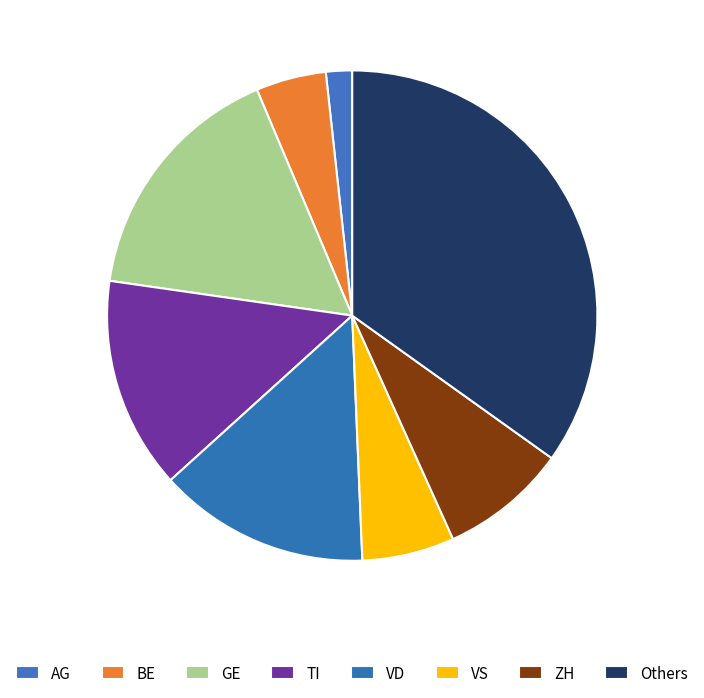

Which category has the smallest portion of the pie?

AG